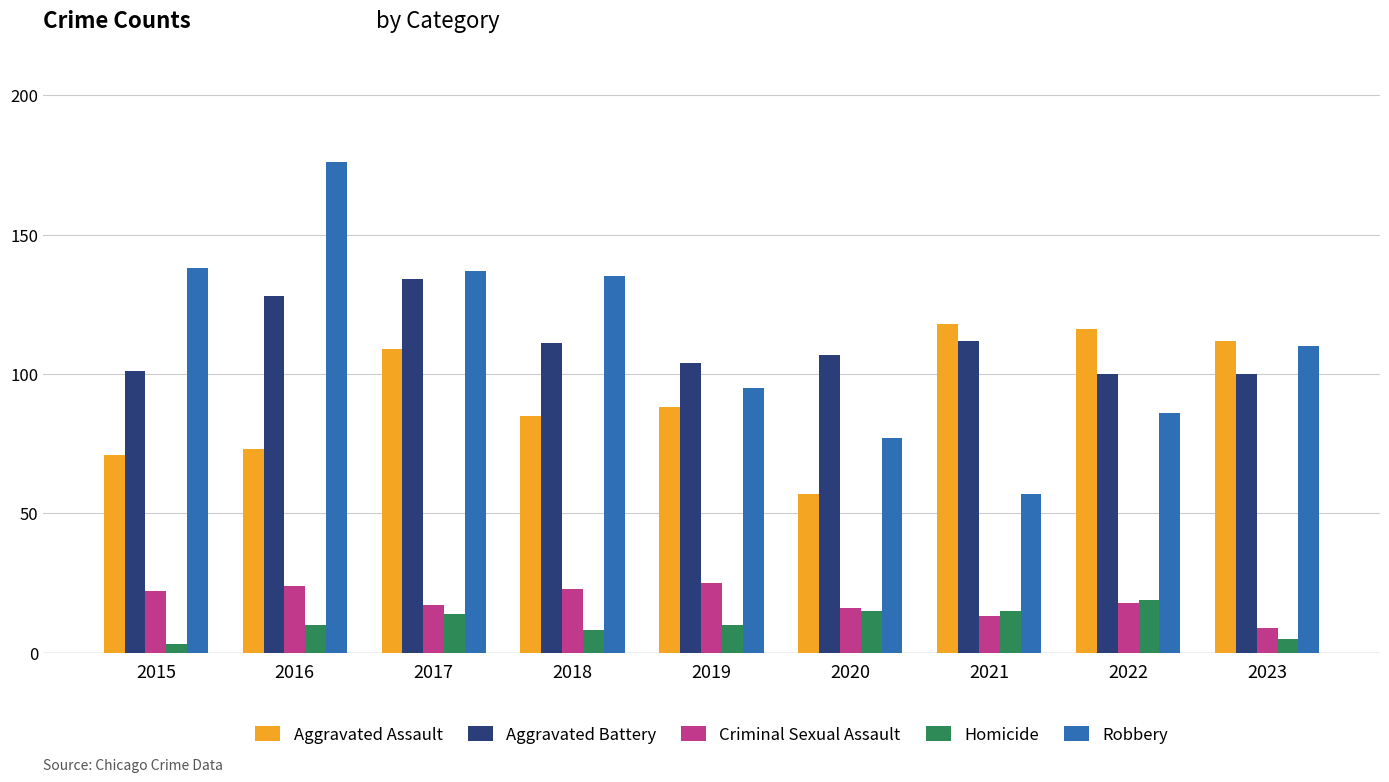

What is the value of the Homicide bar at the 3rd from the left?

14